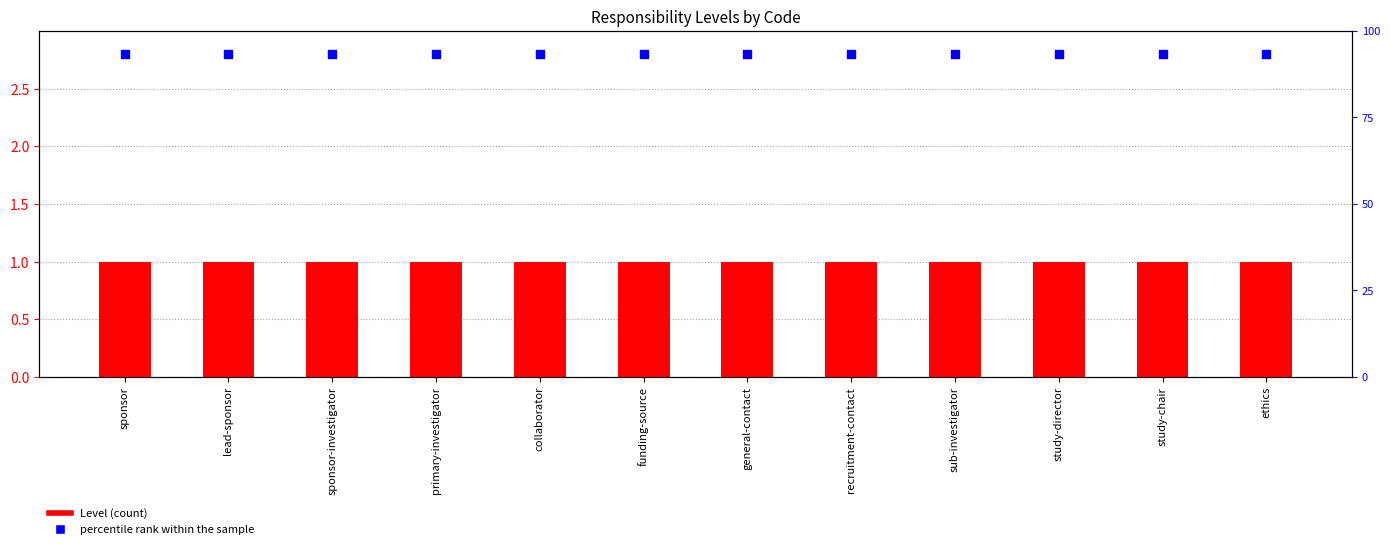

What are all the series names shown in the legend?

Level, percentile rank within the sample